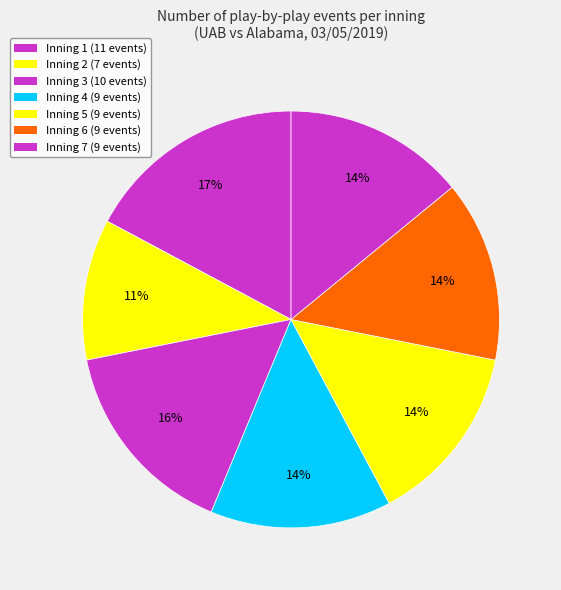

How many segments does this pie chart have?

7